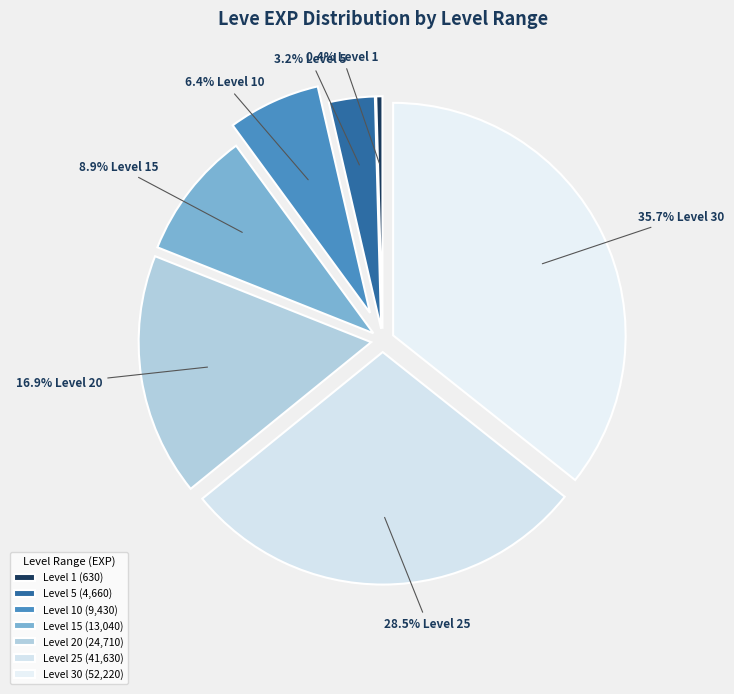

Count the number of slices in the pie.

7